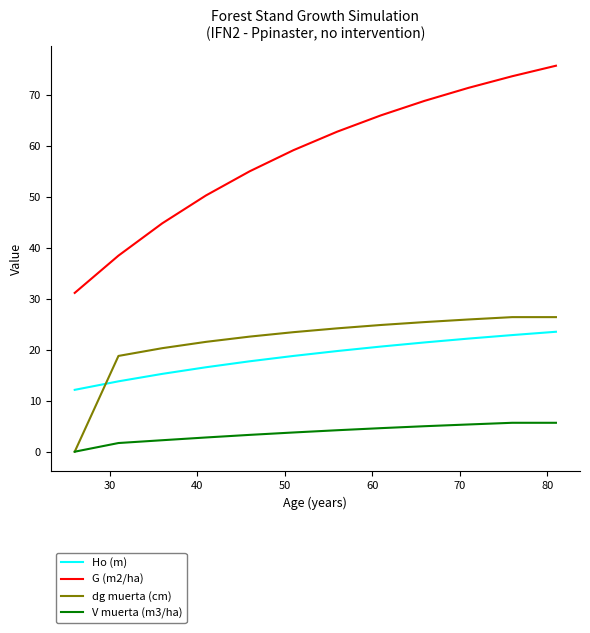

Which series has the largest total across all categories?

G (m2/ha)